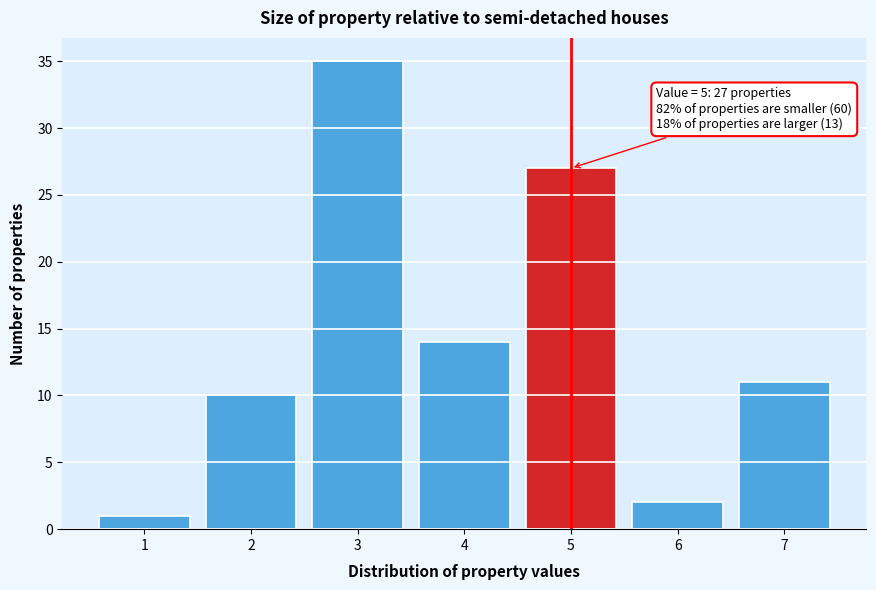

Over which range of the x-axis is the bar tallest?

2.5 to 3.5